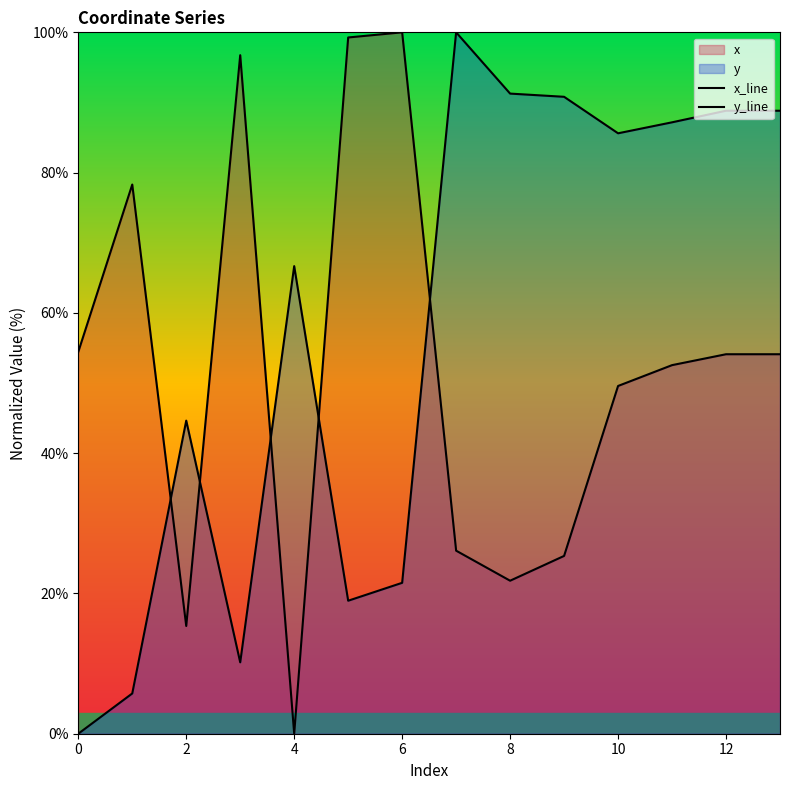

Does the chart display data point markers on the line(s)?

No